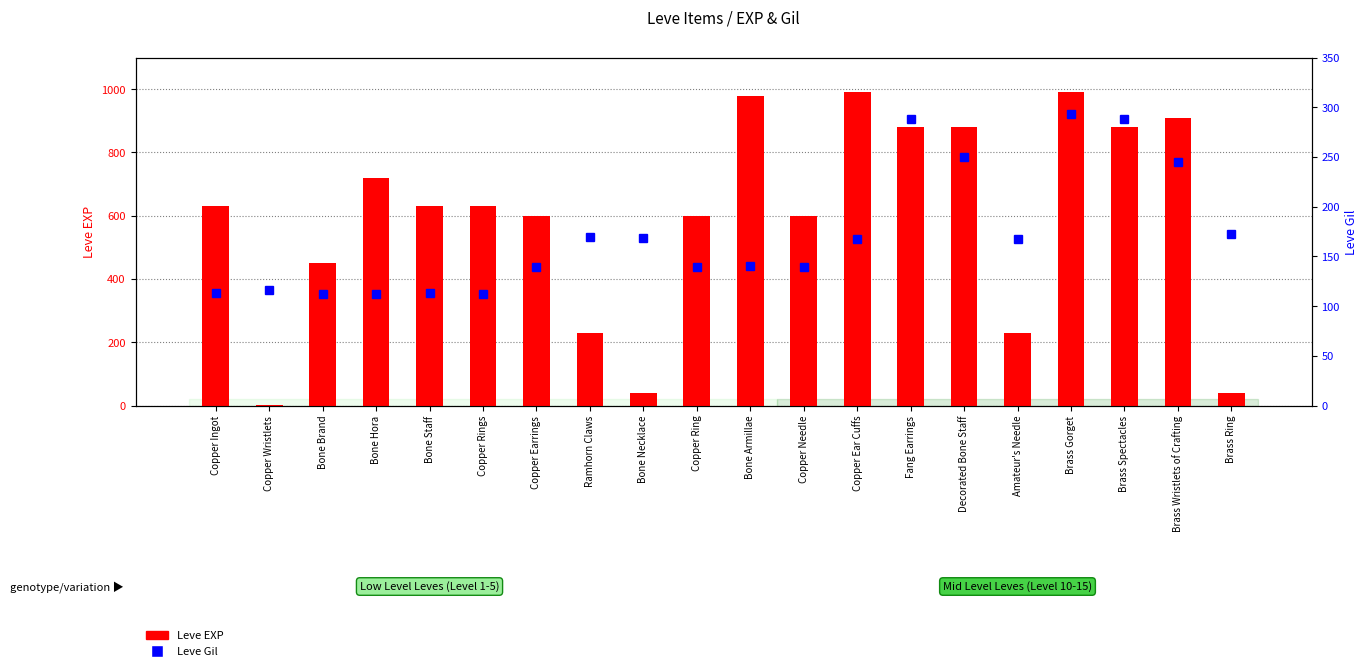

Reading right to left, extract all data points from this chart.

Leve EXP: 40	910	880	990	230	880	880	990	600	980	600	40	230	600	630	630	720	450	1	630
Leve Gil: 173	245	288	293	168	250	288	168	139	140	139	169	170	139	112	113	112	112	116	113